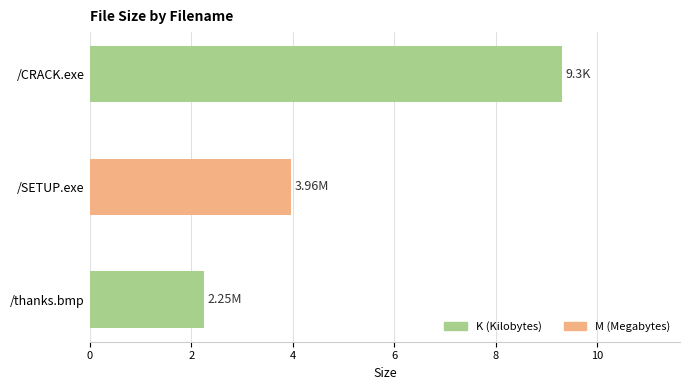

How many bars are there in total?

3